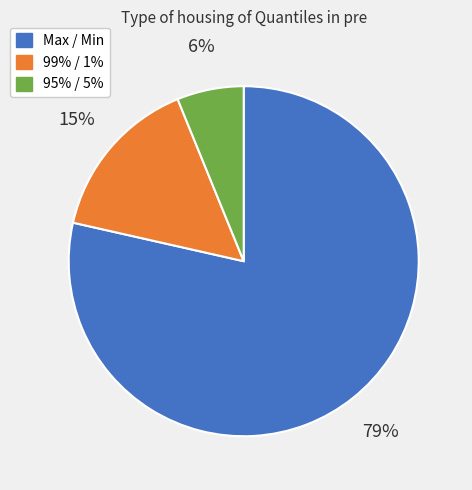

Which slice is the largest?

Max / Min